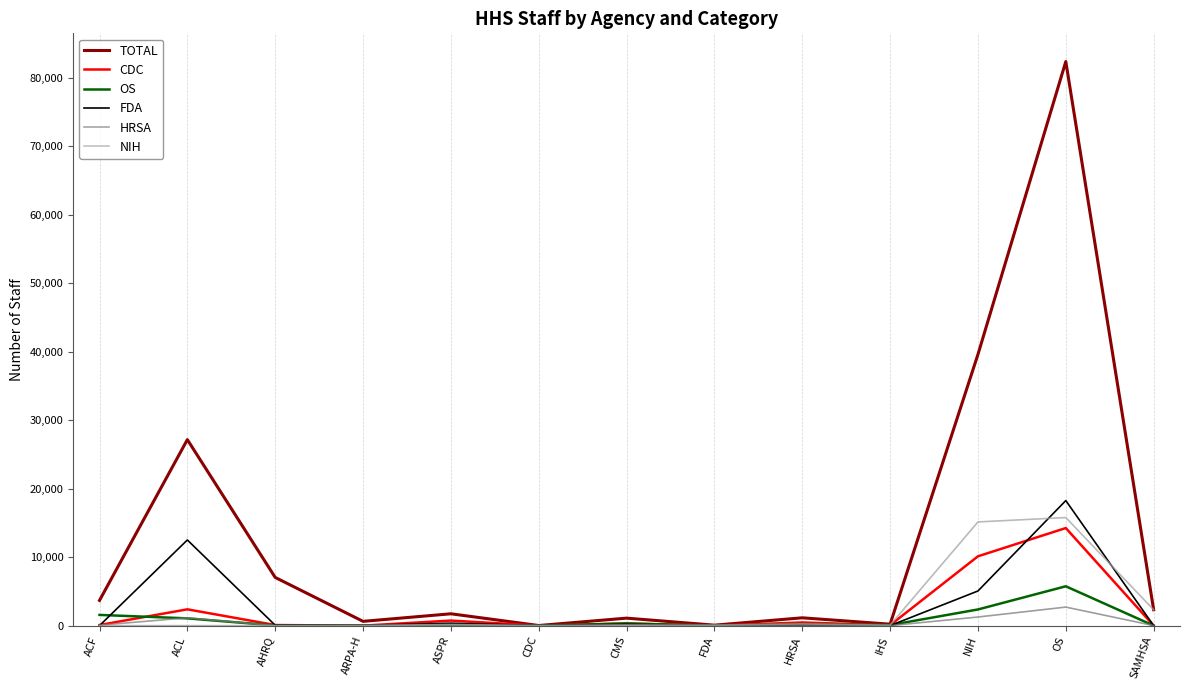

Which series changed the most between ACL and SAMHSA?

TOTAL